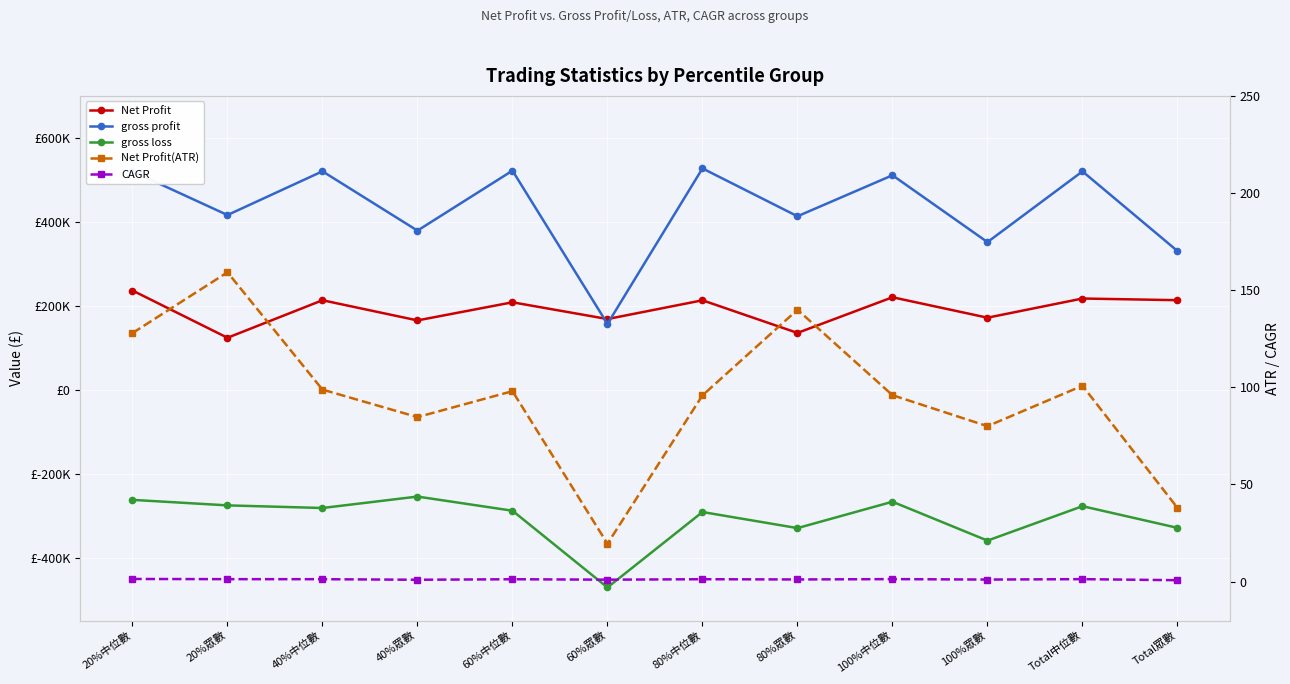

Rank the series by their maximum value, from highest to lowest.

gross profit, Net Profit, Net Profit(ATR), CAGR, gross loss